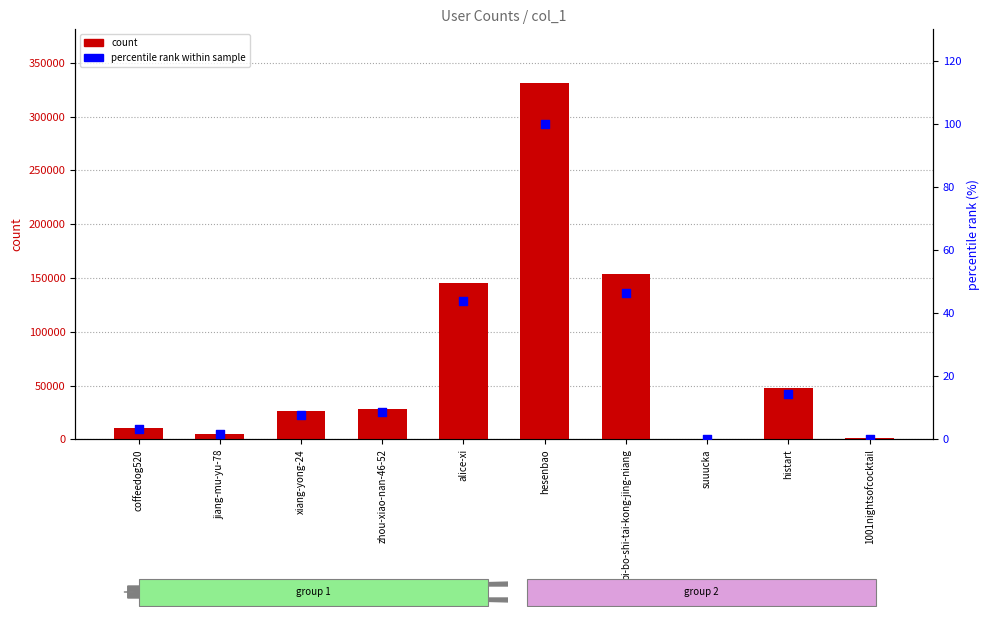

At how many categories does at least one series exceed 81814?

3